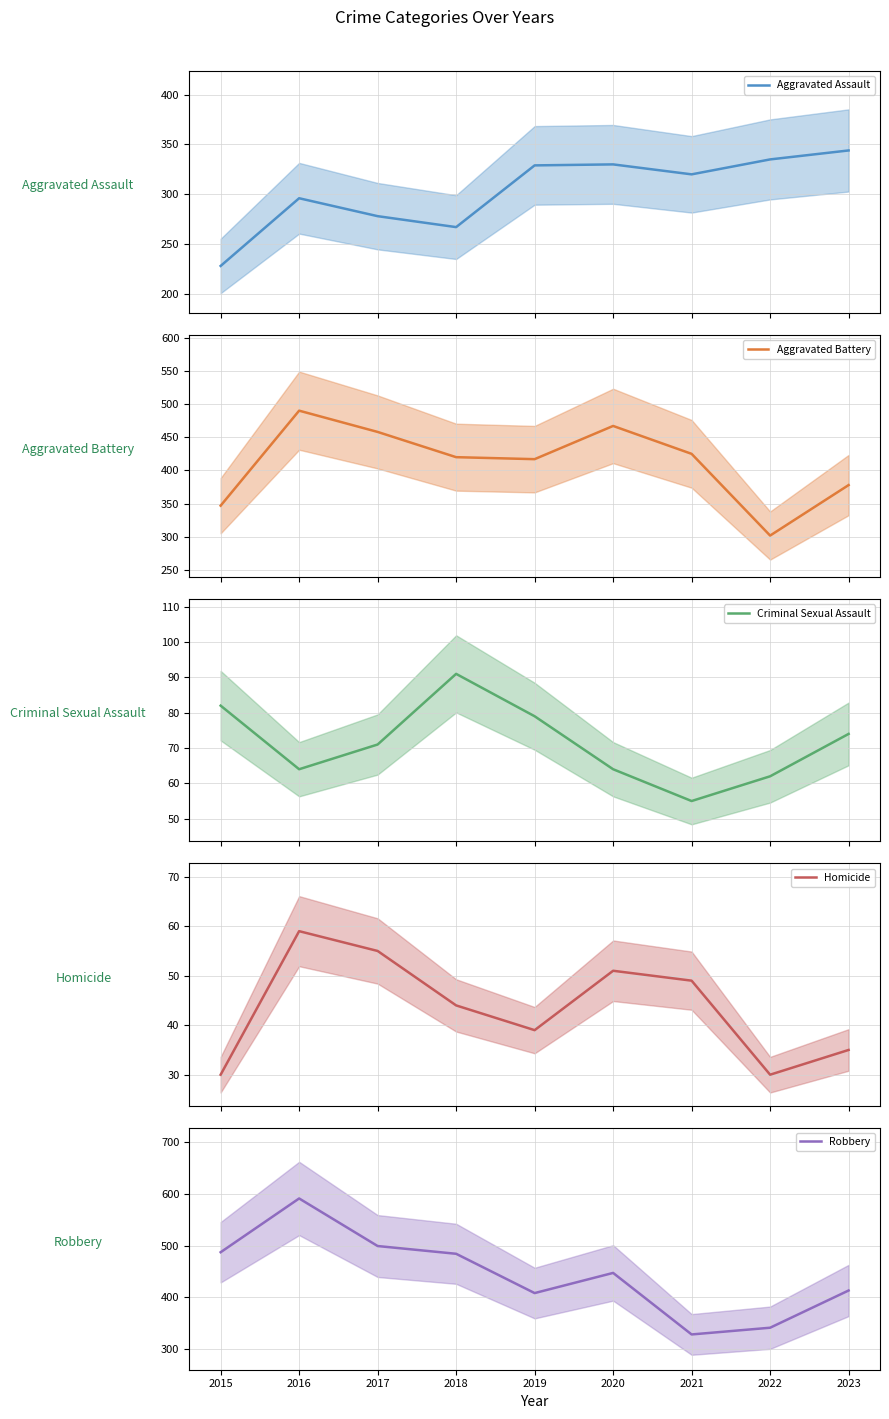

What is the sum of all Criminal Sexual Assault values?

642